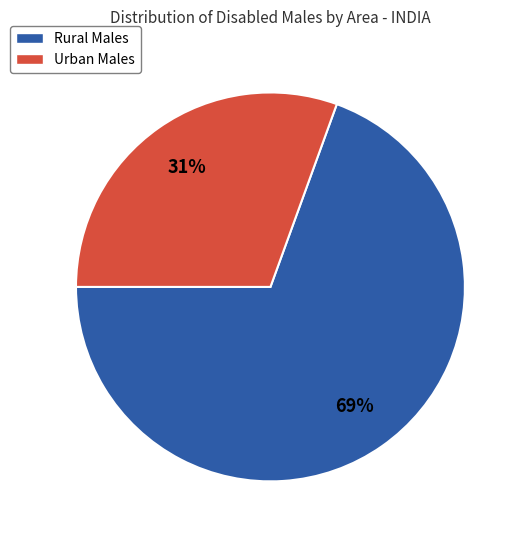

To the nearest percent, what portion does Urban represent?

31%